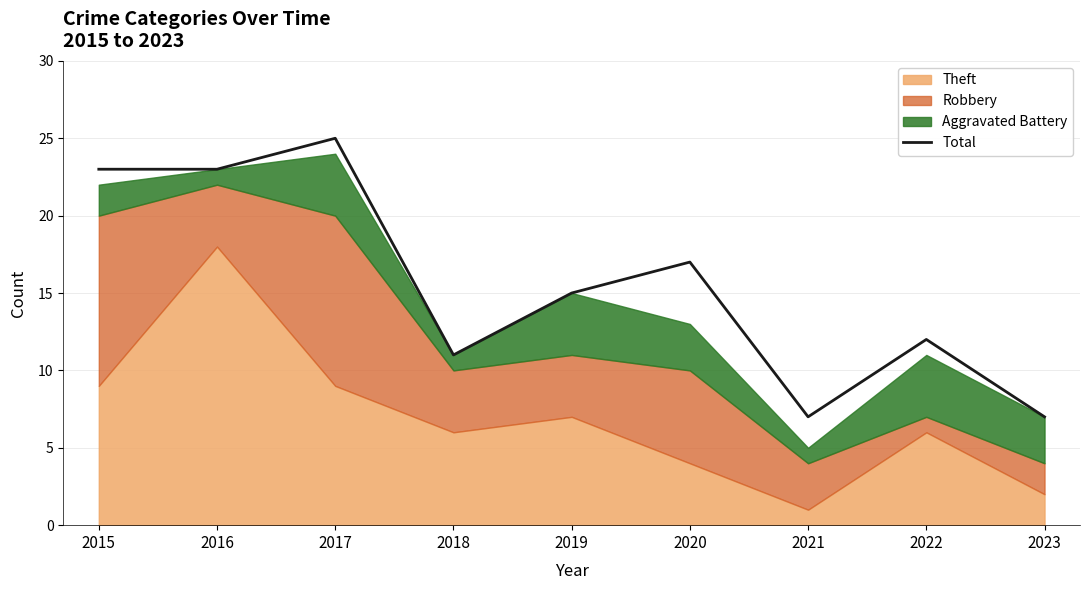

What is the difference between the maximum and minimum values?

18